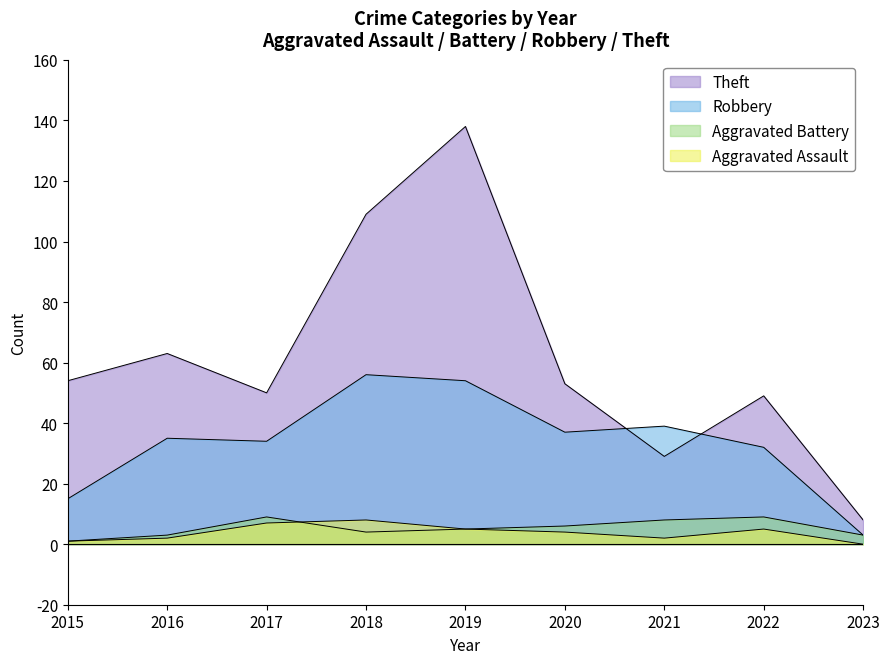

Reading left to right, what are all the values shown in this chart?

Theft: 2015=54	2016=63	2017=50	2018=109	2019=138	2020=53	2021=29	2022=49	2023=8
Robbery: 2015=15	2016=35	2017=34	2018=56	2019=54	2020=37	2021=39	2022=32	2023=3
Aggravated Battery: 2015=1	2016=3	2017=9	2018=4	2019=5	2020=6	2021=8	2022=9	2023=3
Aggravated Assault: 2015=1	2016=2	2017=7	2018=8	2019=5	2020=4	2021=2	2022=5	2023=0